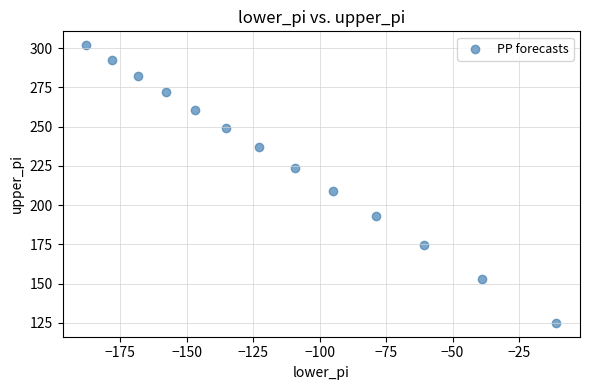

What is the range of X values (max minus min)?

177.0